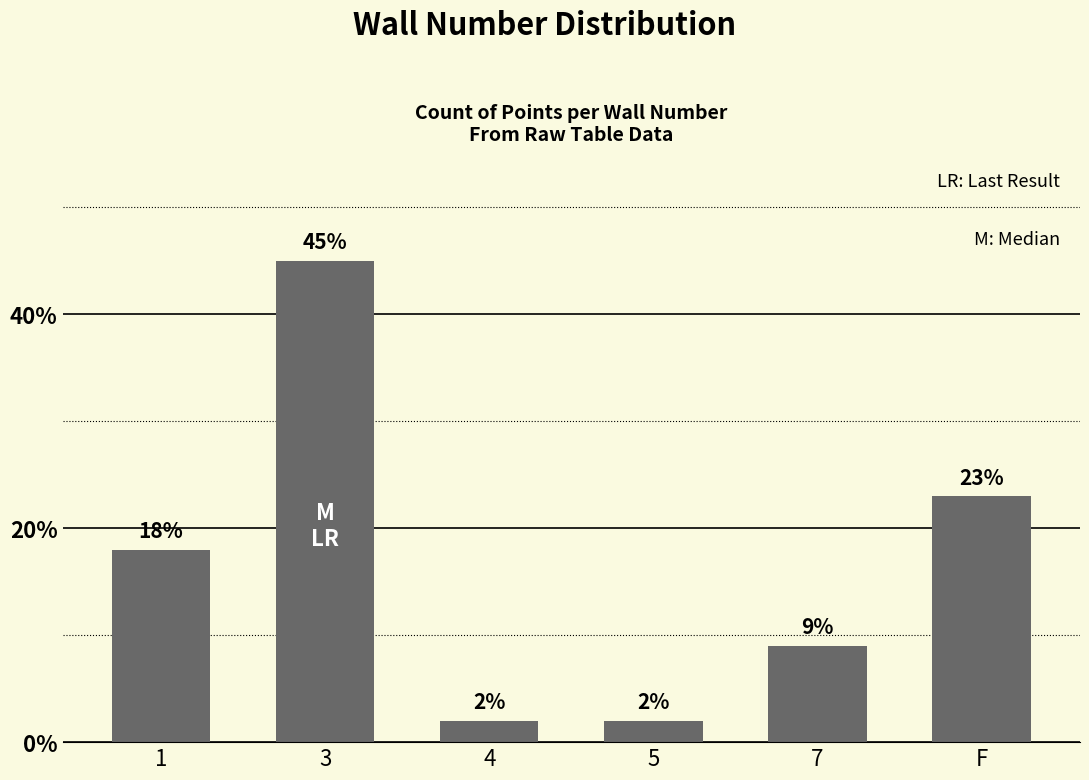

What is the maximum value shown in the chart?

45